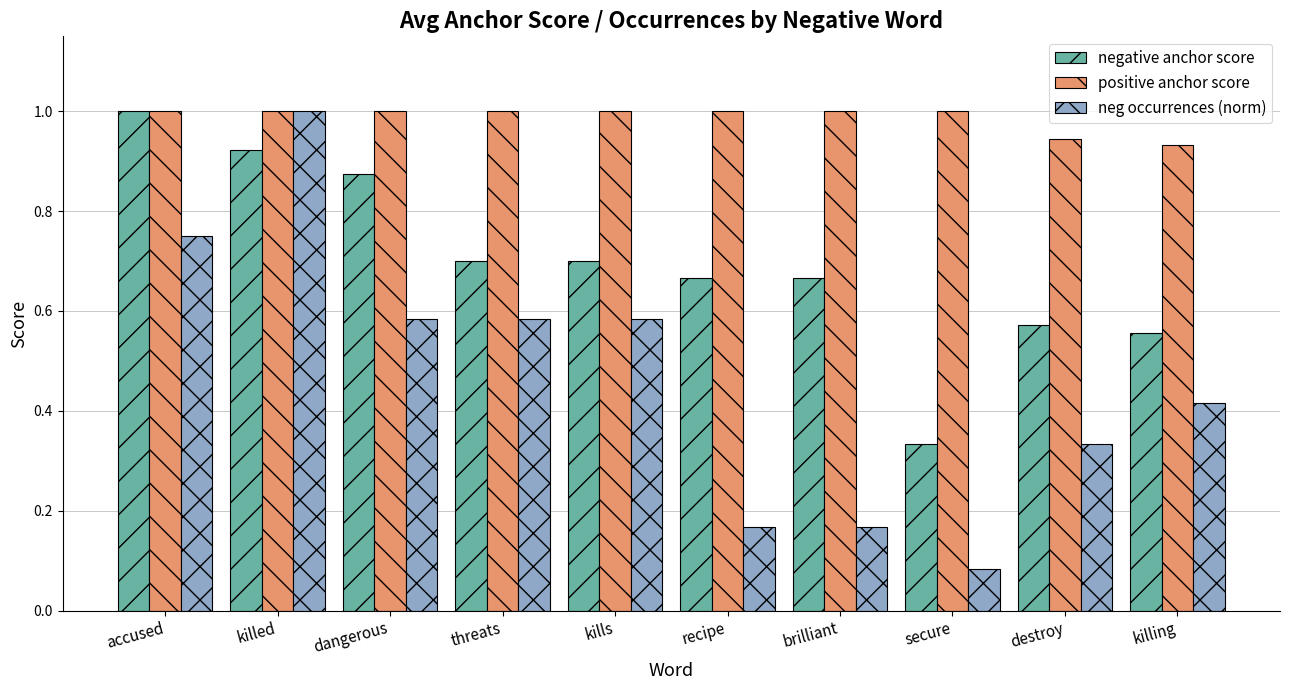

Is the value of positive anchor score at accused greater than the value of neg occurrences (norm) at accused?

Yes